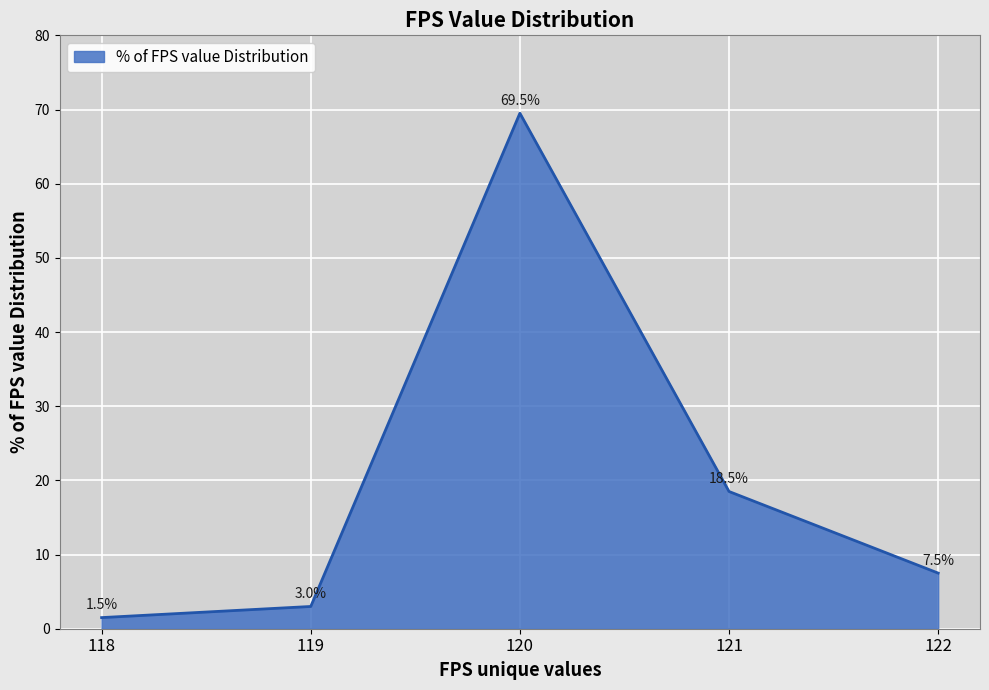

Which label corresponds to the smallest value in the chart?

118